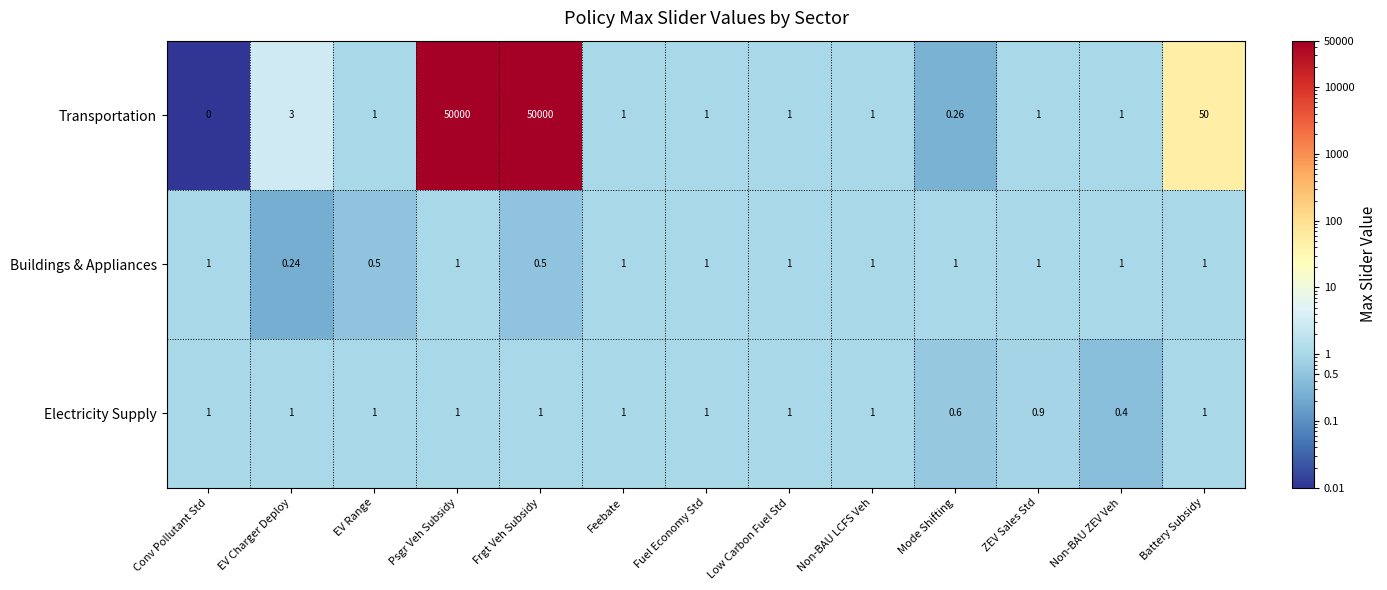

Is the value of Buildings & Appliances at Psgr Veh Subsidy greater than the value of Transportation at Mode Shifting?

Yes